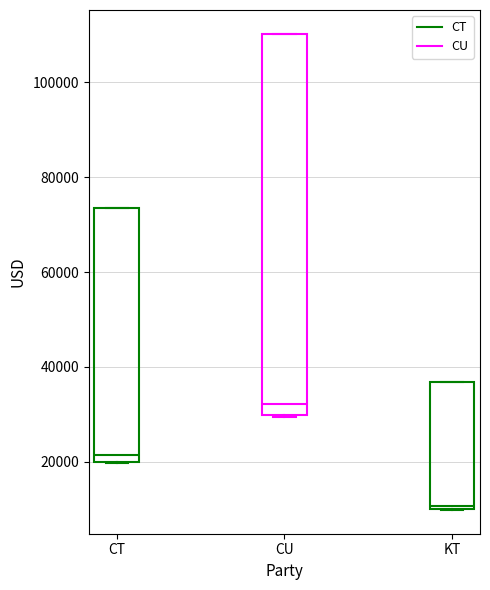

Which box is the tallest, from its lower edge to its upper edge?

CU